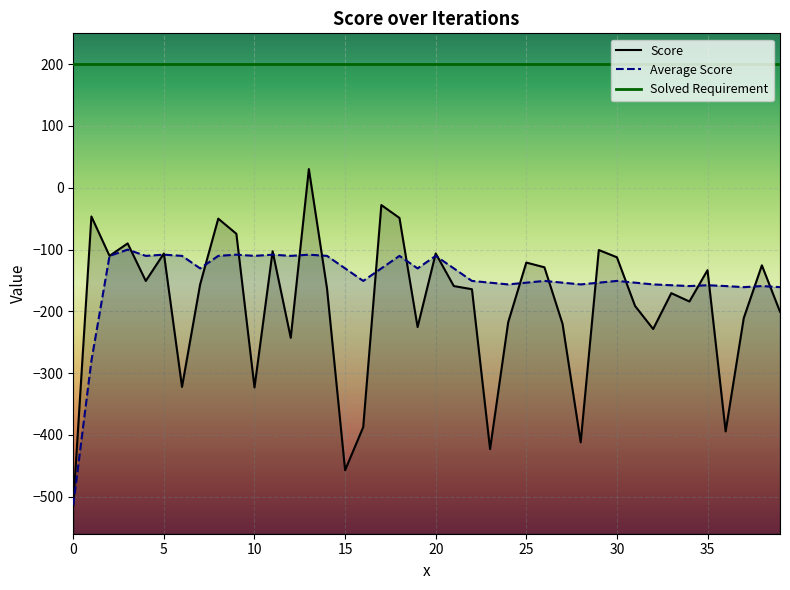

Count the number of data series in this chart.

2